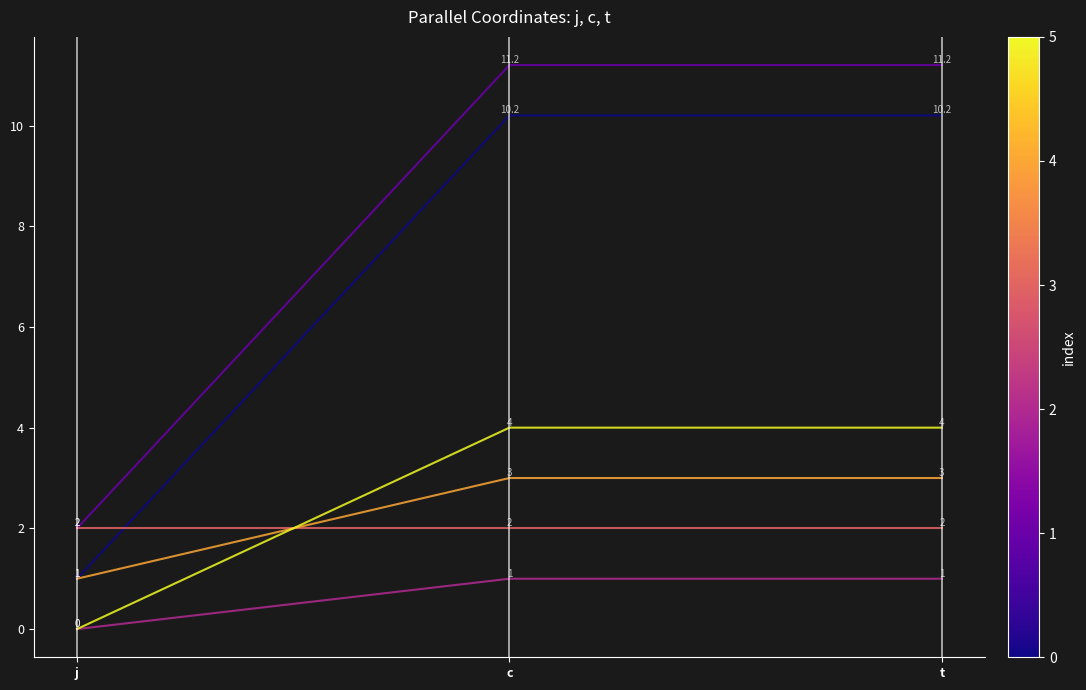

What is the difference between the highest and lowest values at j?

2.0